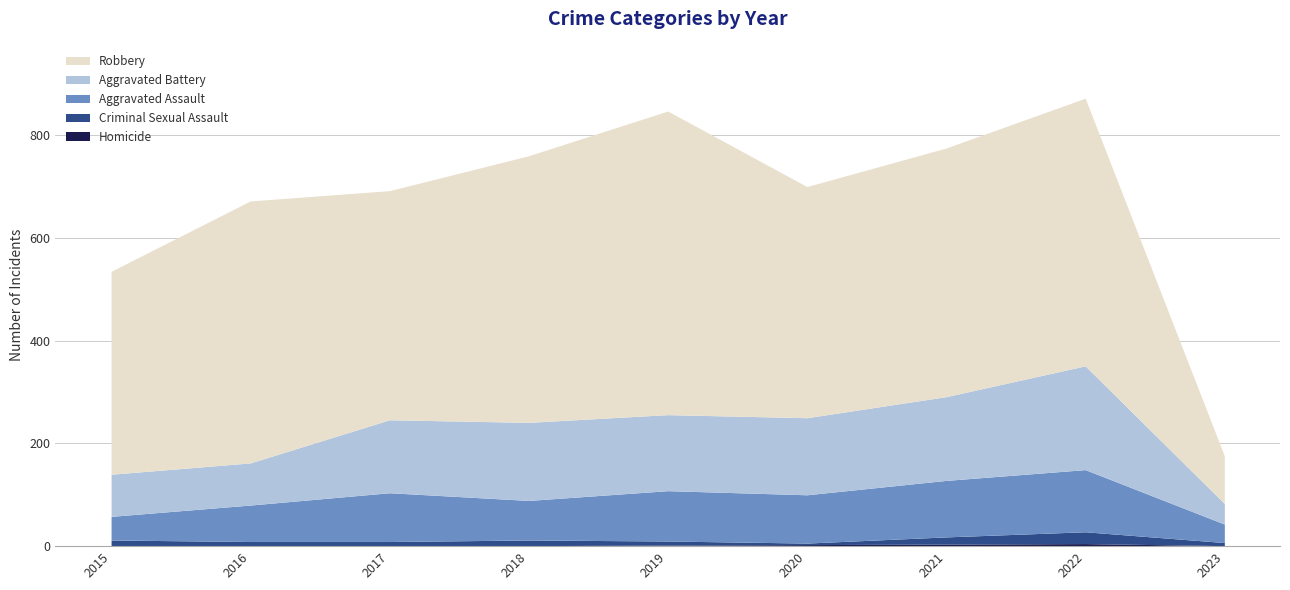

What is the difference between the second highest and second lowest values in the Homicide series?

3